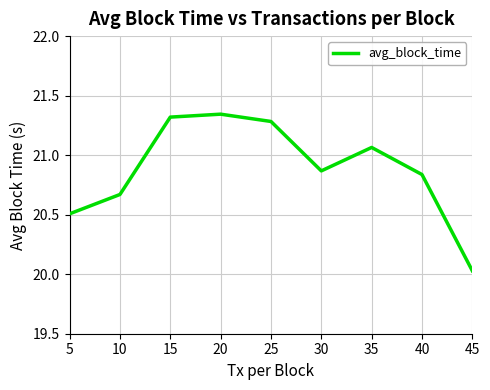

What is the difference between the maximum and minimum values?

1.3